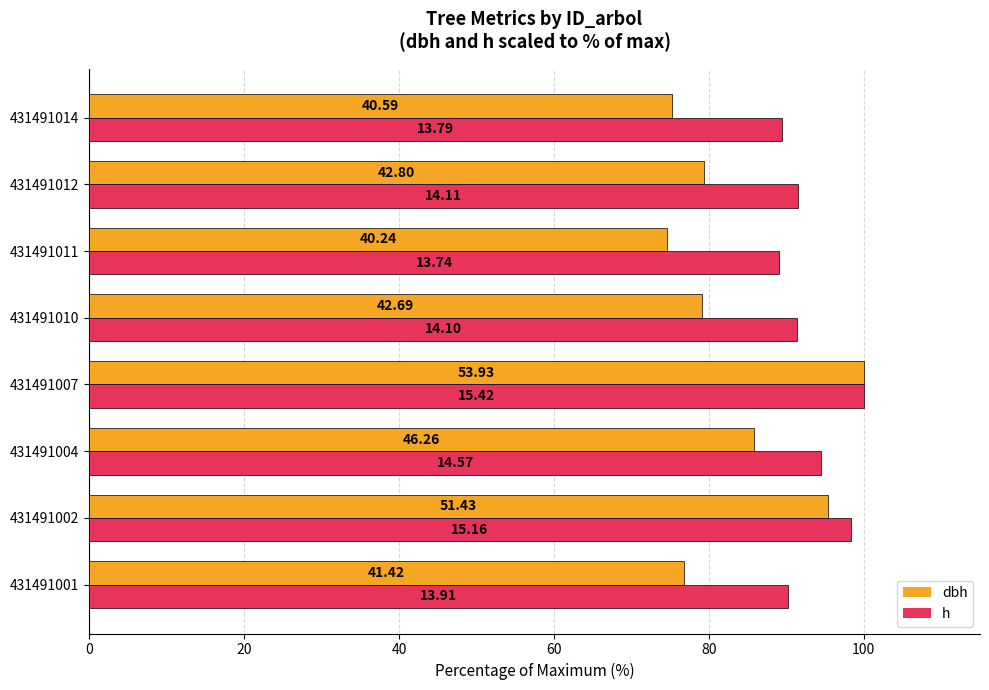

What are all the series names shown in the legend?

dbh, h